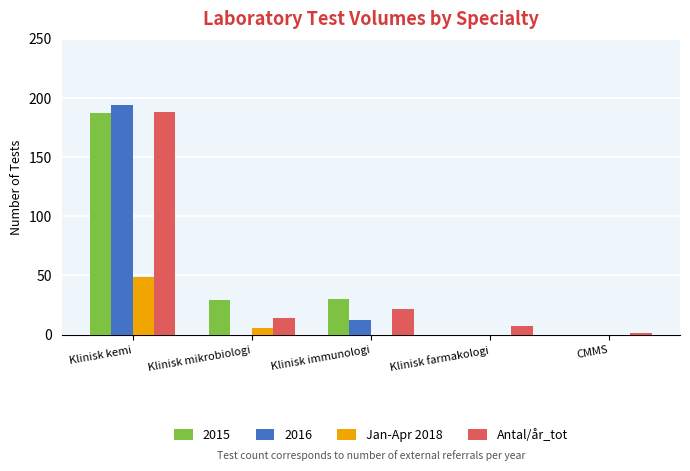

The value of 2015 at CMMS is 68. True or false?

False